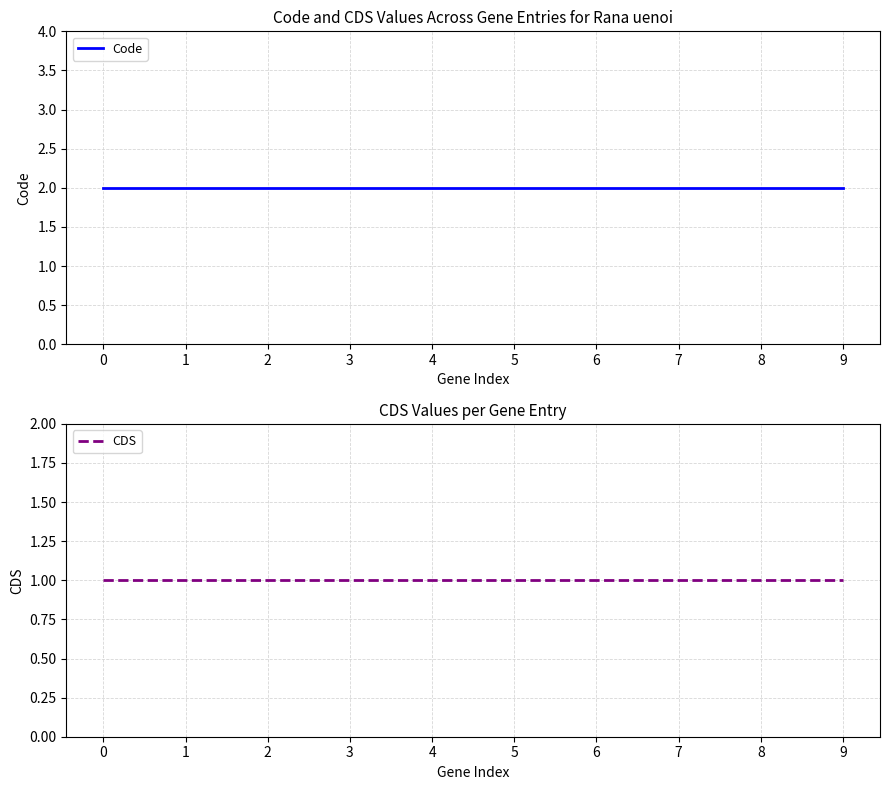

Reading right to left, transcribe all the data shown in this chart.

Code: 9=2	8=2	7=2	6=2	5=2	4=2	3=2	2=2	1=2	0=2
CDS: 9=1	8=1	7=1	6=1	5=1	4=1	3=1	2=1	1=1	0=1